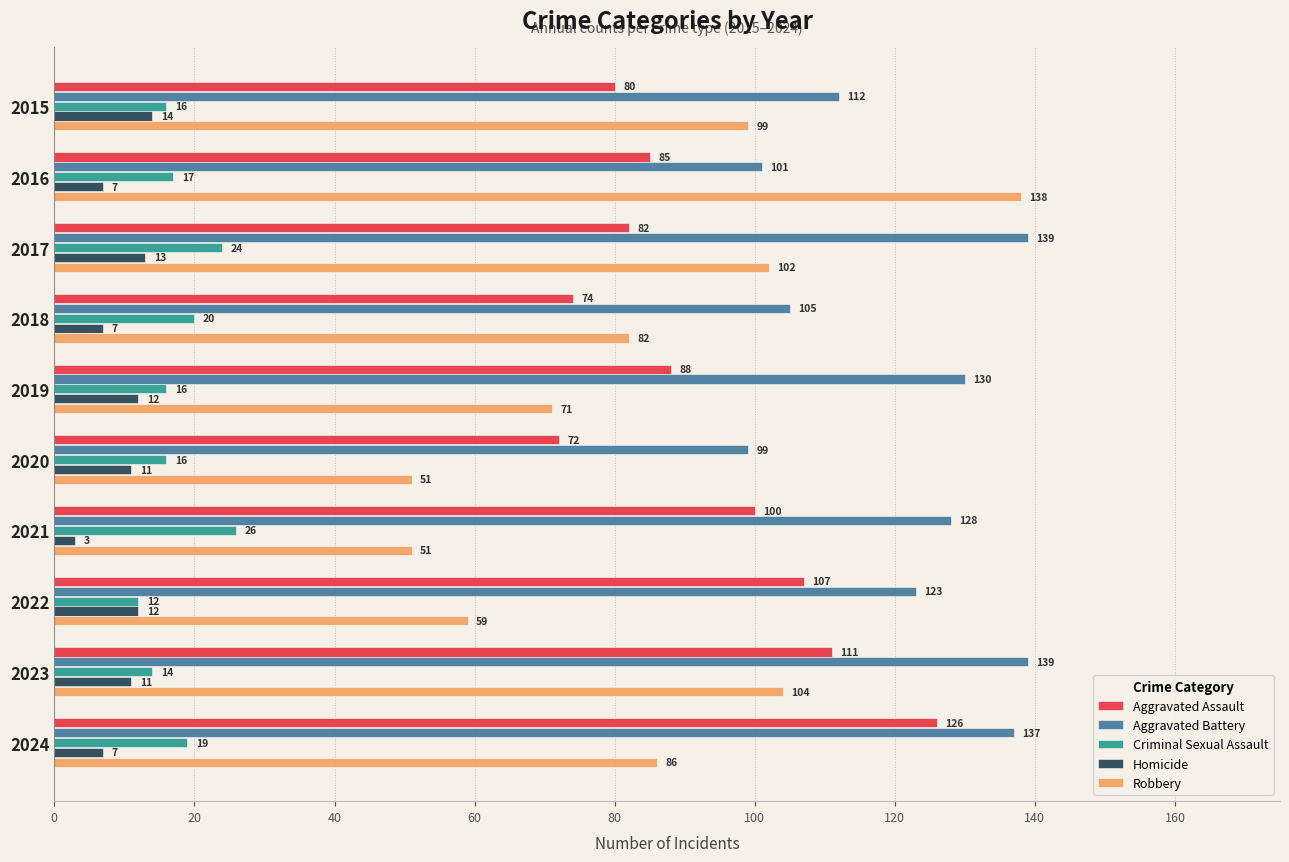

List the series in order of their peak value, highest first.

Aggravated Battery, Robbery, Aggravated Assault, Criminal Sexual Assault, Homicide